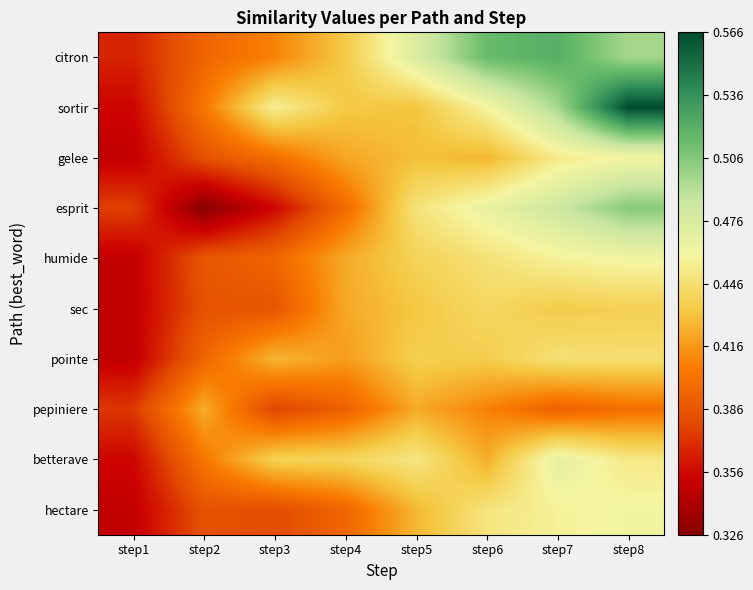

Reading left to right, list all the values displayed in this chart.

citron: step1=0.4	step2=0.4	step3=0.4	step4=0.4	step5=0.5	step6=0.5	step7=0.5	step8=0.5
sortir: step1=0.4	step2=0.4	step3=0.5	step4=0.4	step5=0.4	step6=0.5	step7=0.5	step8=0.6
gelee: step1=0.3	step2=0.4	step3=0.4	step4=0.4	step5=0.4	step6=0.4	step7=0.5	step8=0.5
esprit: step1=0.4	step2=0.3	step3=0.4	step4=0.4	step5=0.4	step6=0.5	step7=0.5	step8=0.5
humide: step1=0.3	step2=0.4	step3=0.4	step4=0.4	step5=0.4	step6=0.4	step7=0.5	step8=0.5
sec: step1=0.3	step2=0.4	step3=0.4	step4=0.4	step5=0.4	step6=0.4	step7=0.4	step8=0.4
pointe: step1=0.3	step2=0.4	step3=0.4	step4=0.4	step5=0.4	step6=0.4	step7=0.4	step8=0.4
pepiniere: step1=0.4	step2=0.4	step3=0.4	step4=0.4	step5=0.4	step6=0.4	step7=0.4	step8=0.4
betterave: step1=0.4	step2=0.4	step3=0.4	step4=0.4	step5=0.5	step6=0.4	step7=0.5	step8=0.5
hectare: step1=0.3	step2=0.4	step3=0.4	step4=0.4	step5=0.4	step6=0.4	step7=0.5	step8=0.5